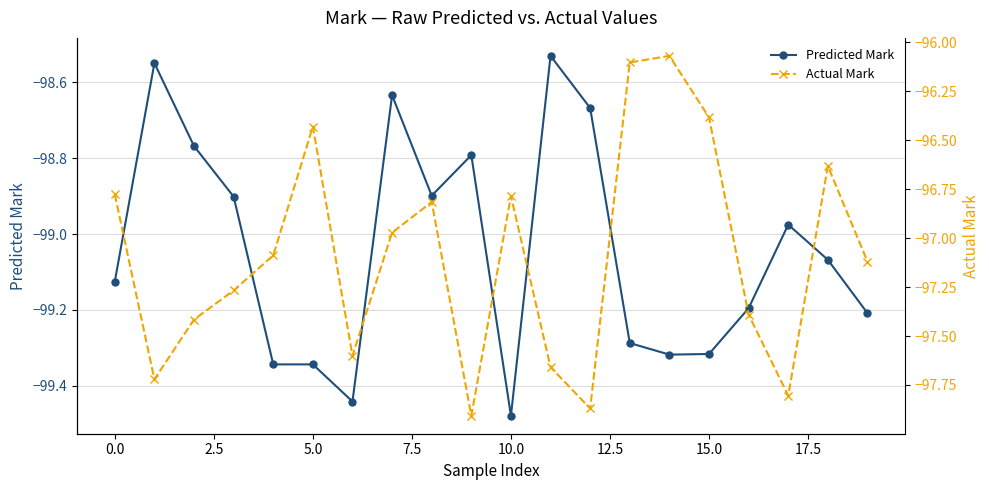

The Predicted Mark series shows -40.5 at 12.5. True or false?

False